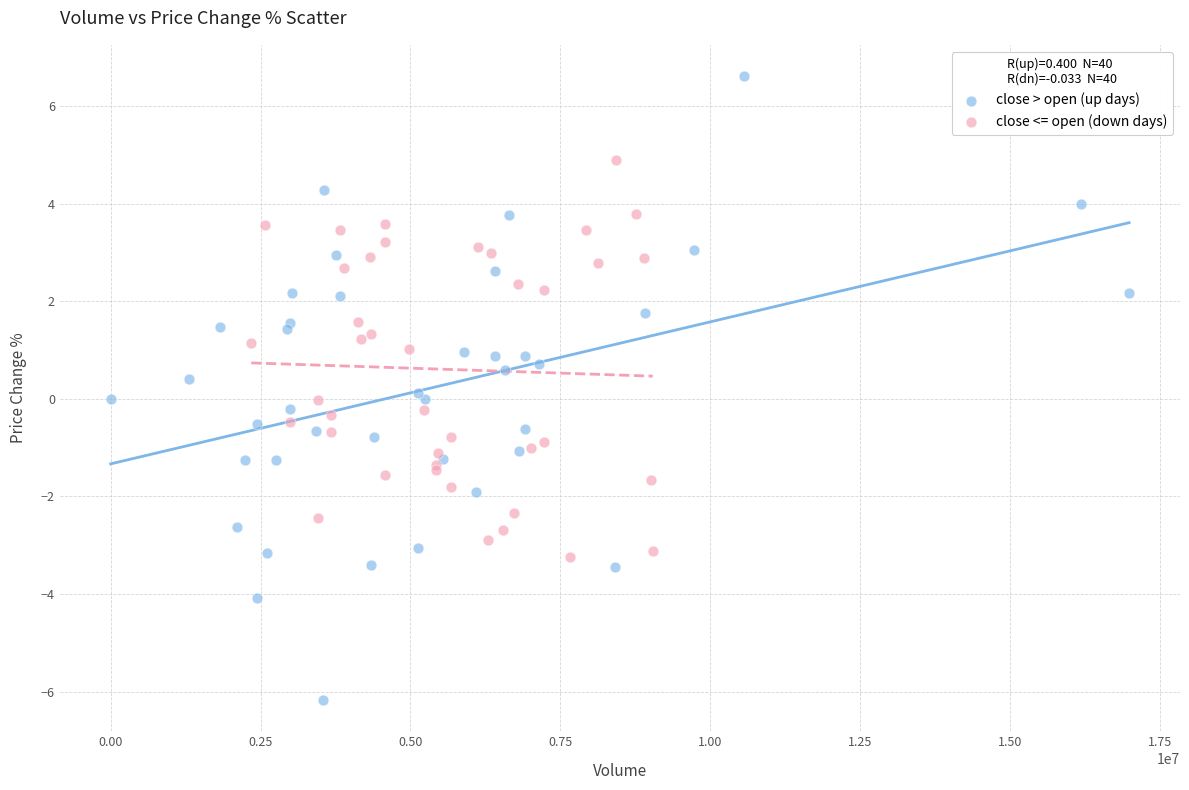

Which series contains the lowest Y value?

close > open (up days)